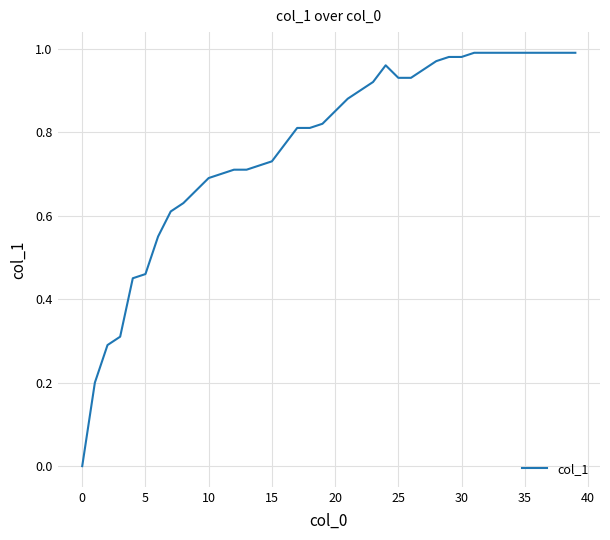

Does the chart display data point markers on the line(s)?

No